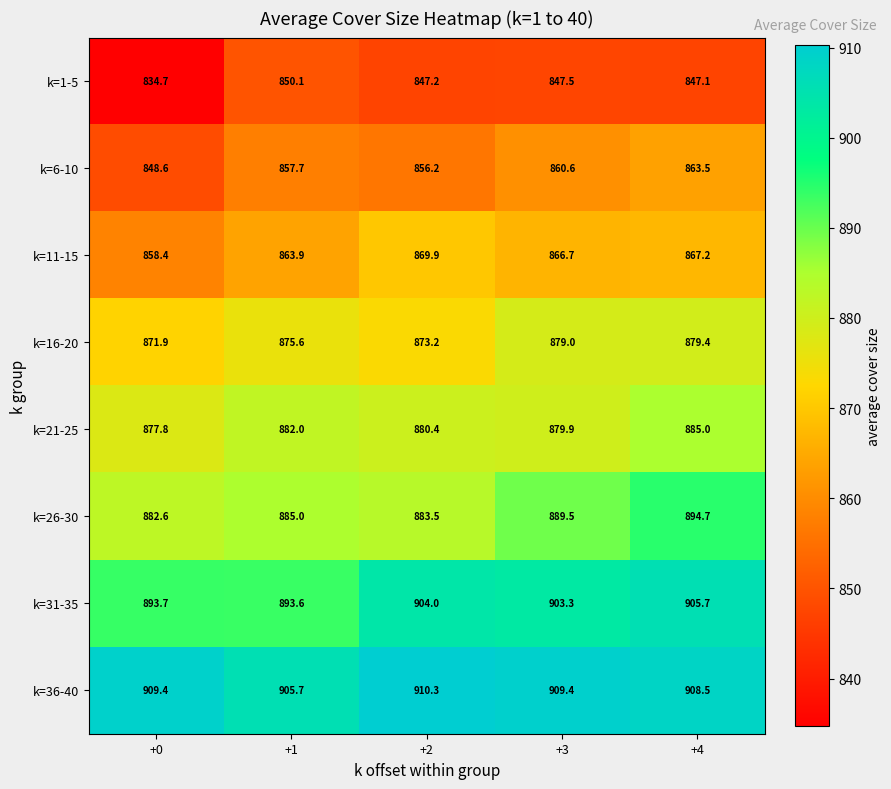

At which category is the sum across all series the highest?

+4